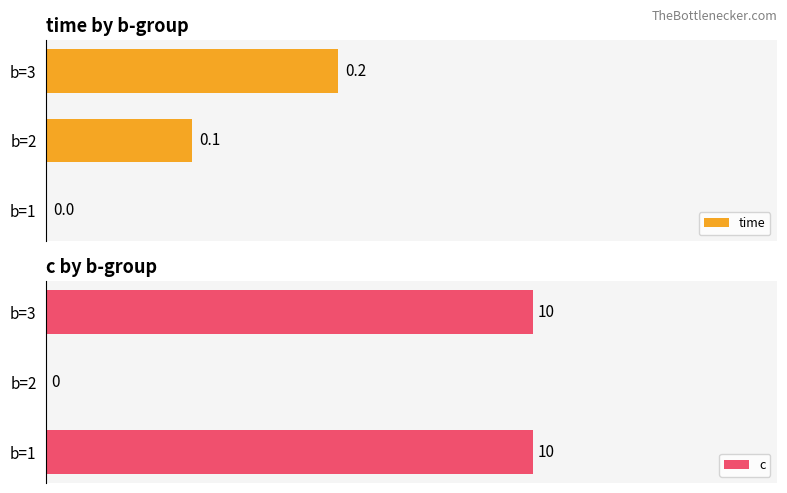

What is the sum of the time values at b=3 and b=1?

0.2